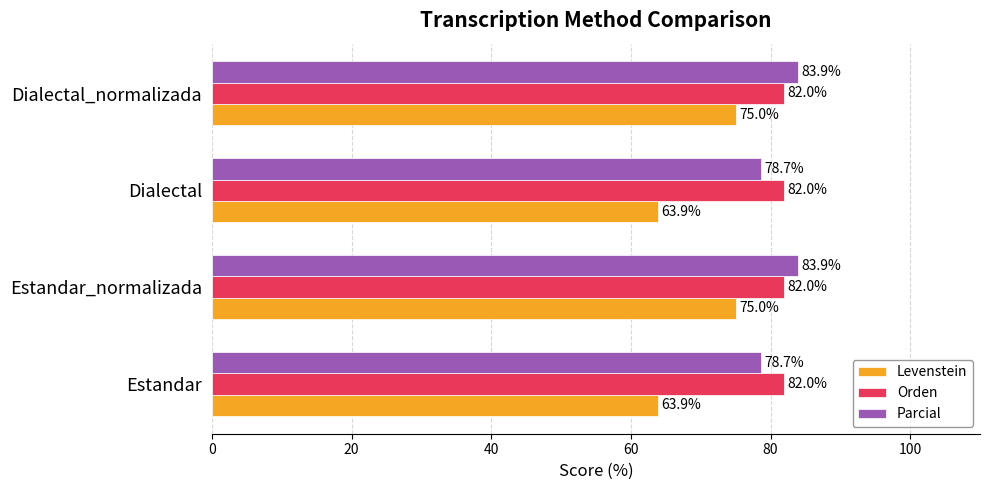

What is the sum of all Levenstein values?

277.8